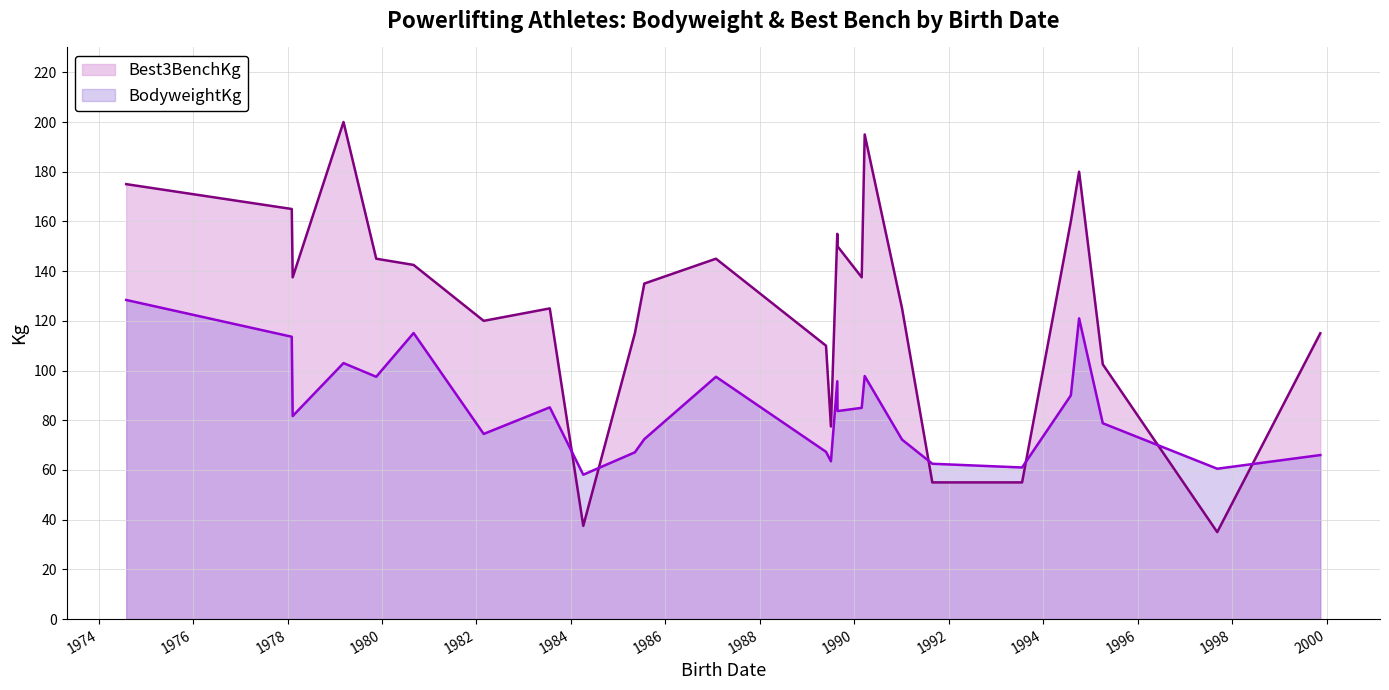

List the series in order of their peak value, highest first.

Best3BenchKg, BodyweightKg